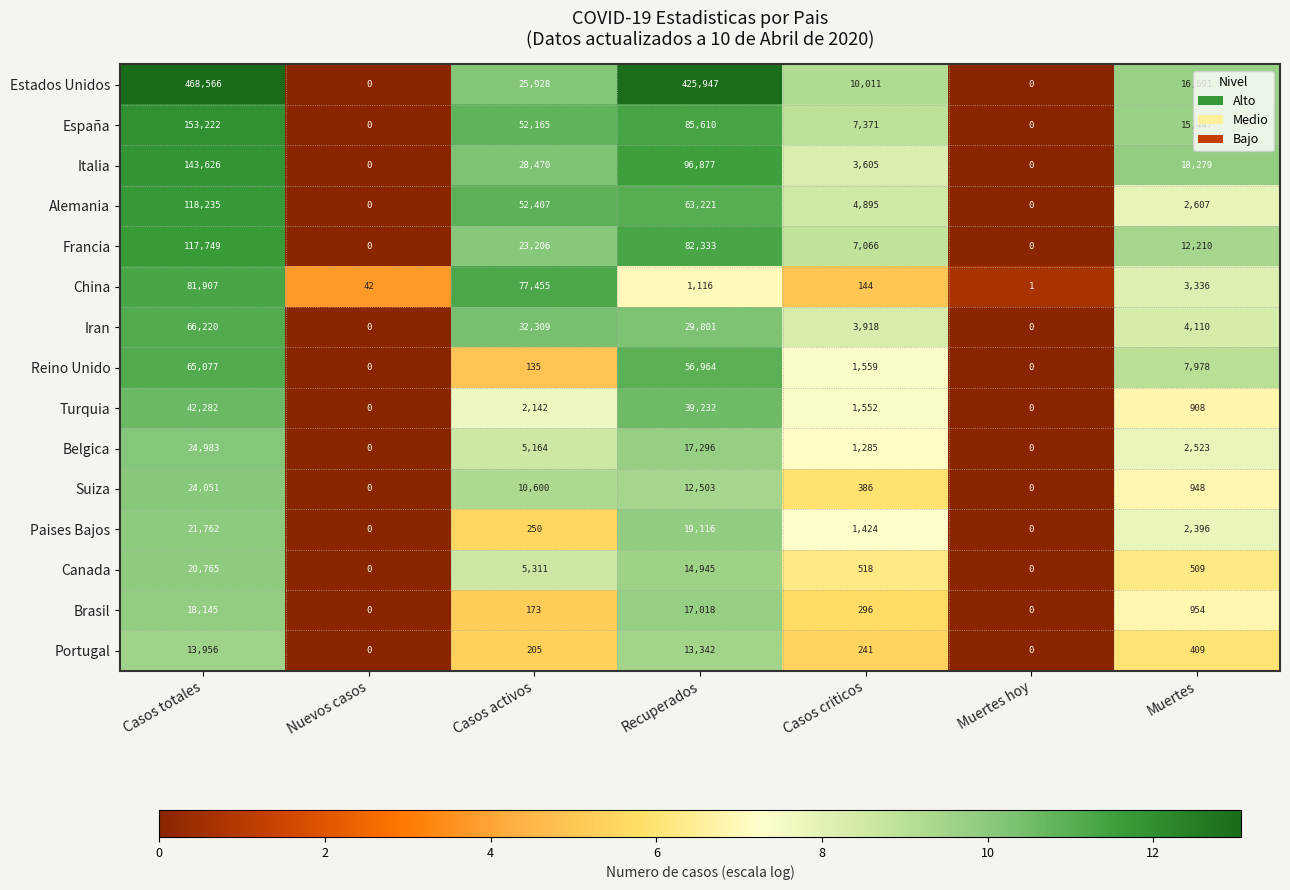

Rank the series by their maximum value, from lowest to highest.

Portugal, Brasil, Canada, Paises Bajos, Suiza, Belgica, Turquia, Reino Unido, Iran, China, Francia, Alemania, Italia, España, Estados Unidos